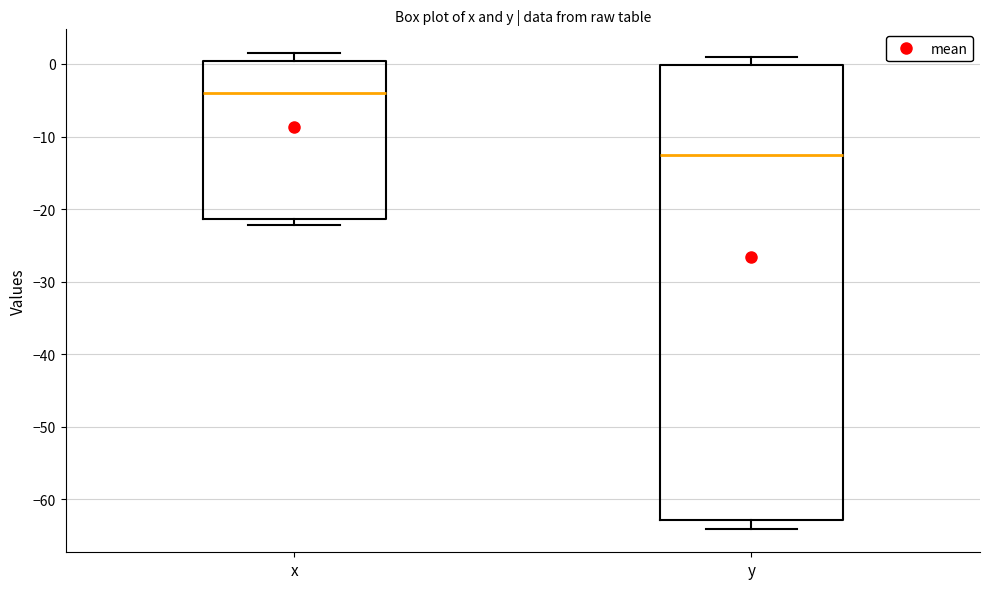

Which box's median line is the lowest?

y